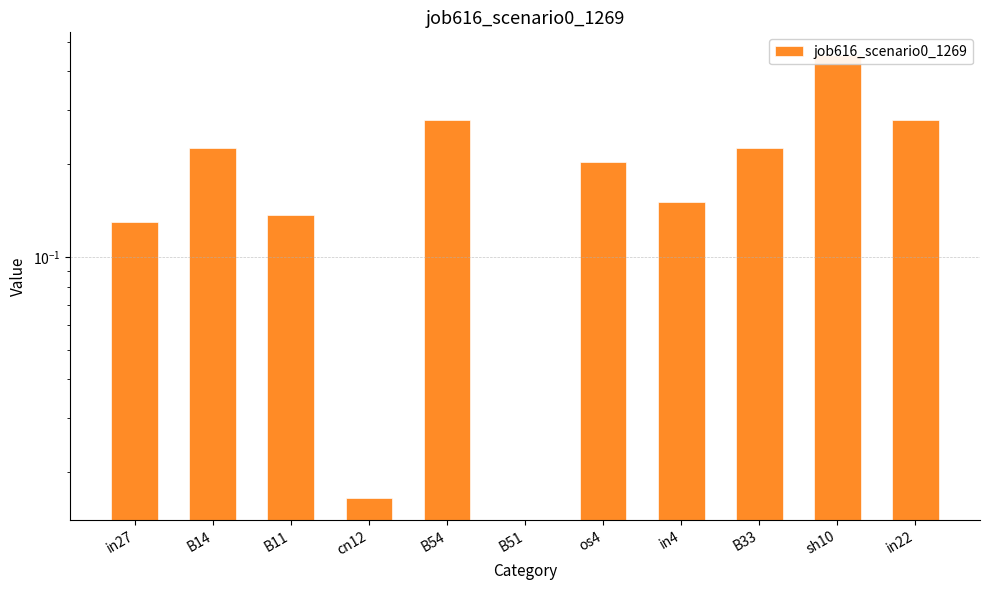

Is it true that the value at B51 is 0.0?

True